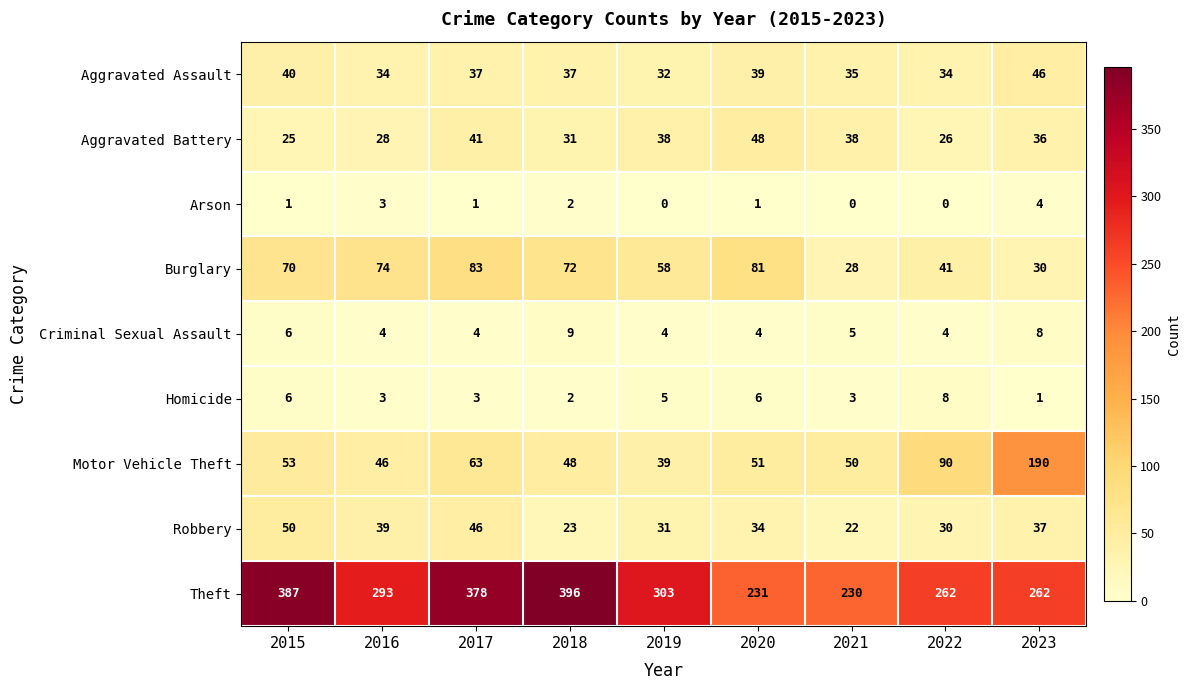

How many distinct data groups are displayed?

9